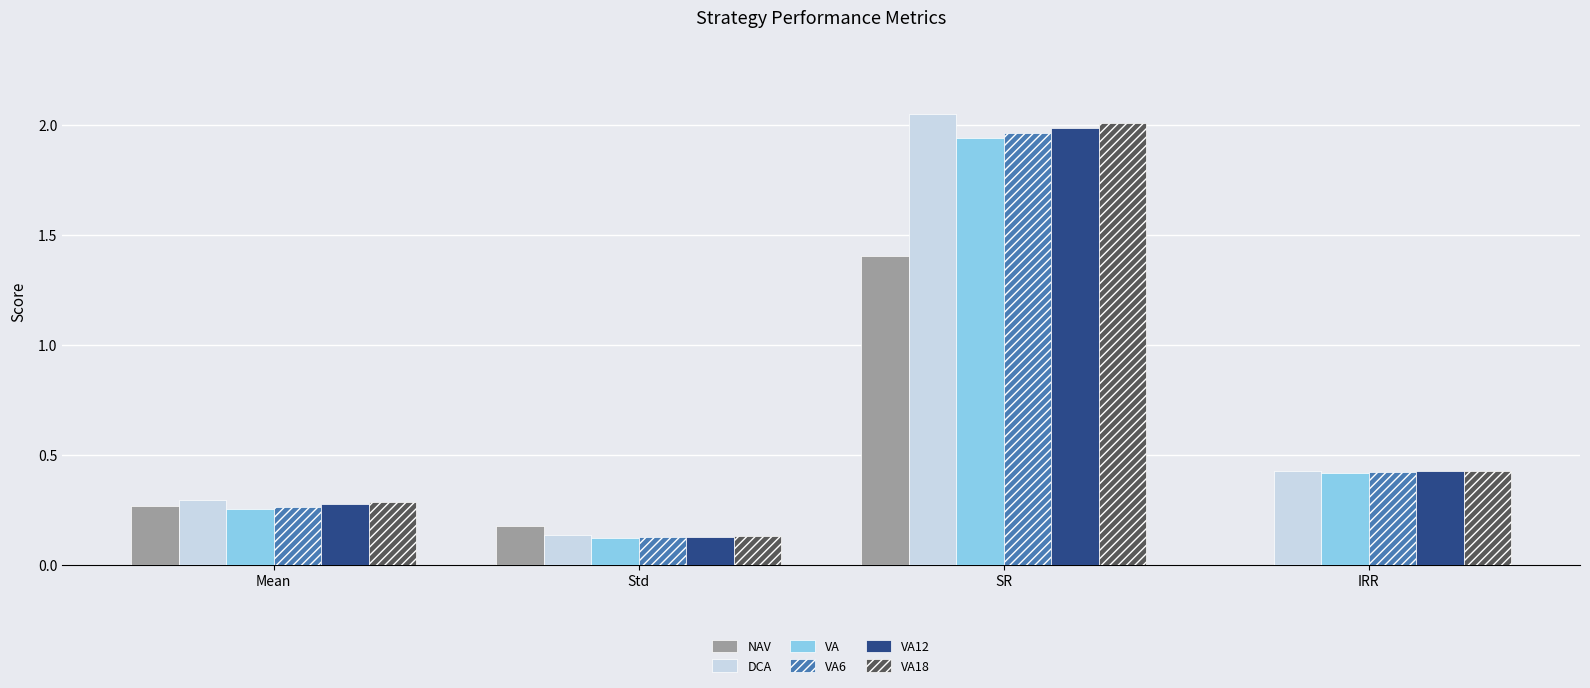

Where is VA12 nearest to the value 1?

IRR